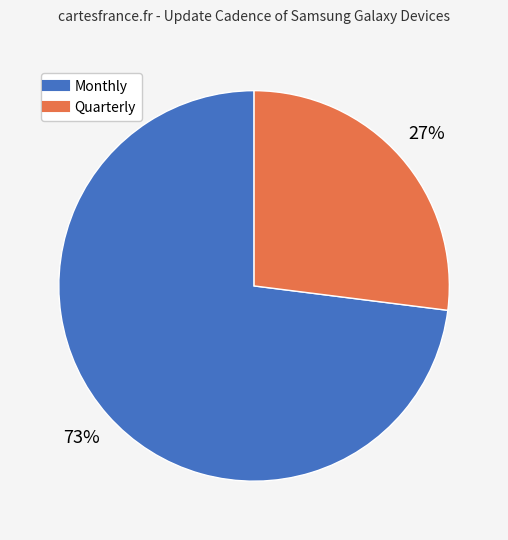

To the nearest percent, what is the difference between the Monthly and Quarterly slice percentages?

46%